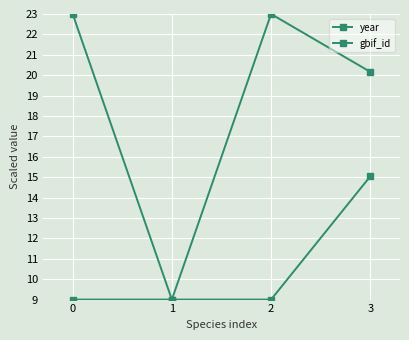

What is the maximum value shown in the chart?

23.0